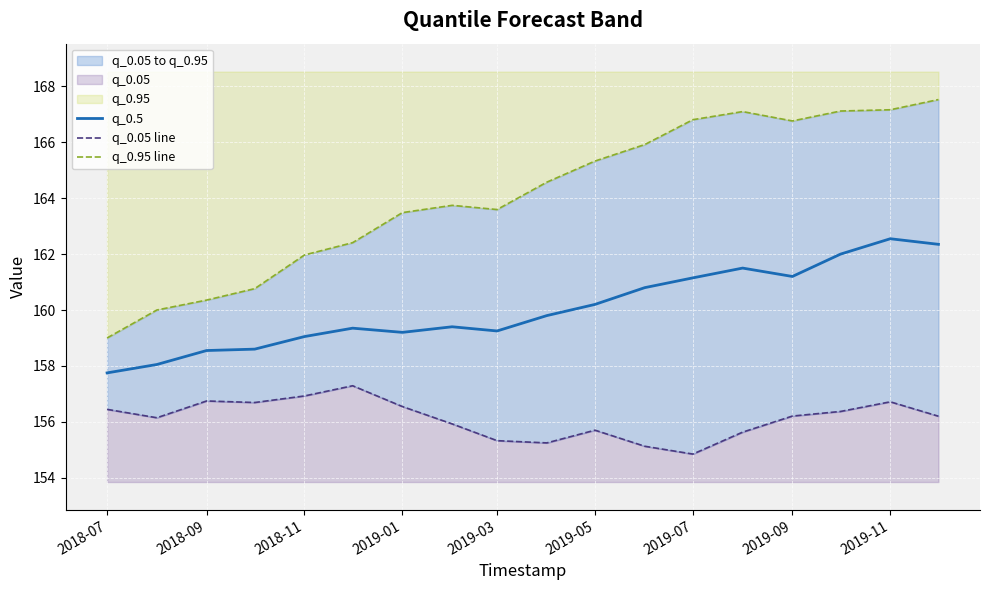

What is the difference between the maximum and second lowest values in the q_0.95 line series?

7.5